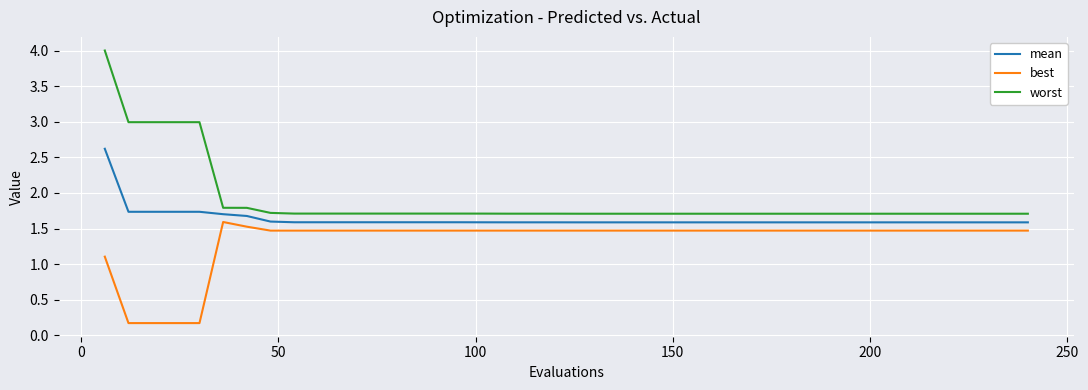

List the series in order of their peak value, lowest first.

best, mean, worst